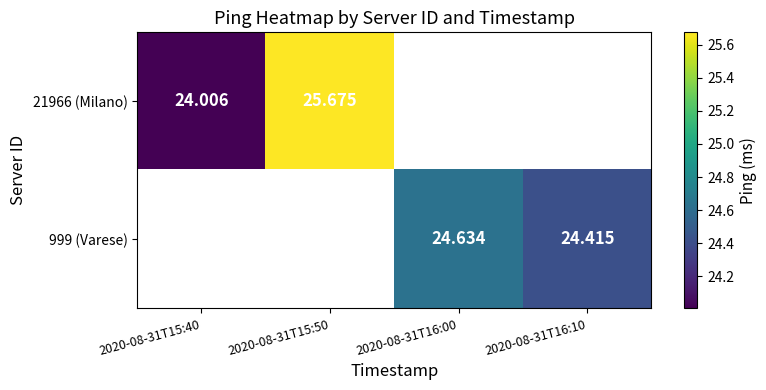

Count the number of categories in the chart.

4